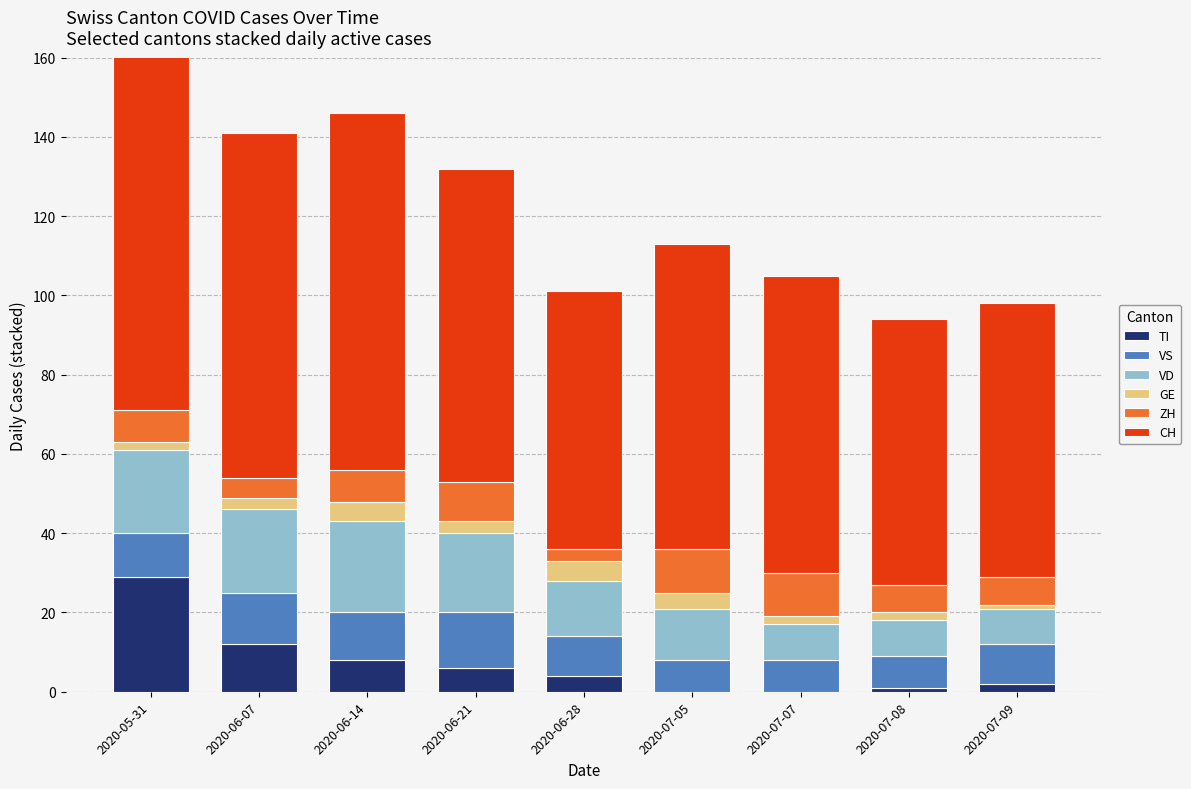

What is the difference between the ZH values at 2020-05-31 and 2020-06-07?

3